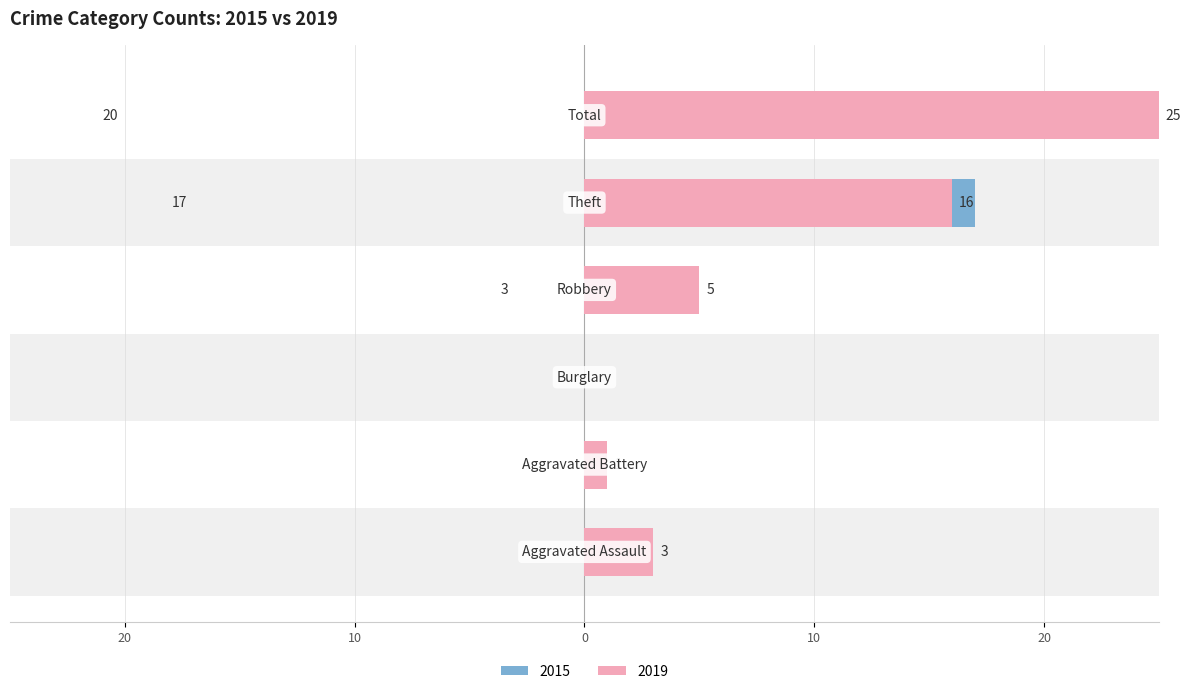

Does the chart contain any negative values?

No